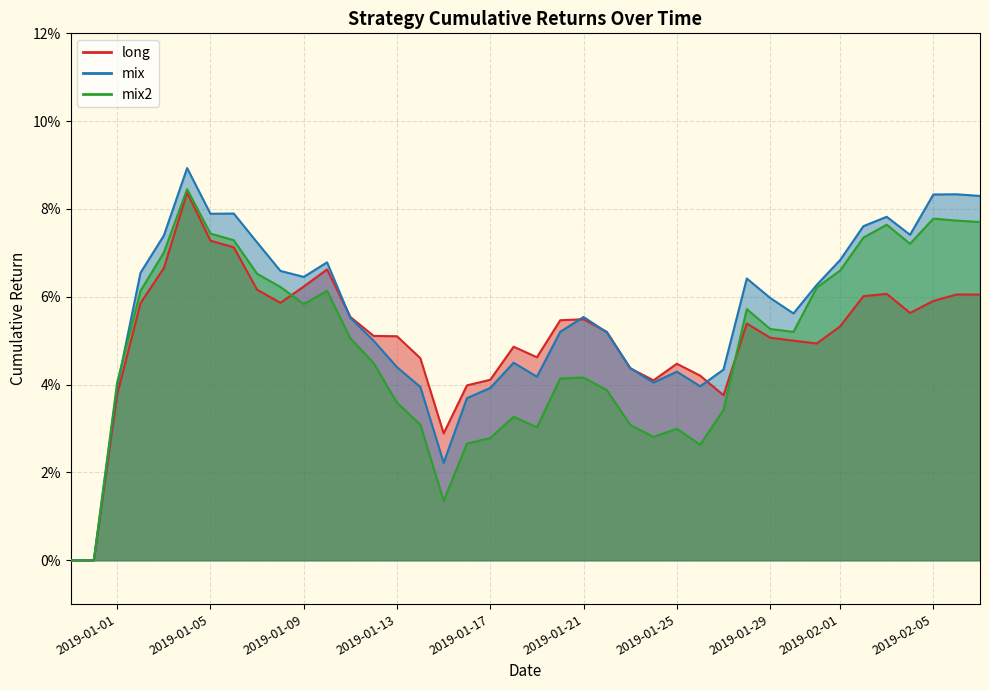

What are all the series names shown in the legend?

long, mix, mix2